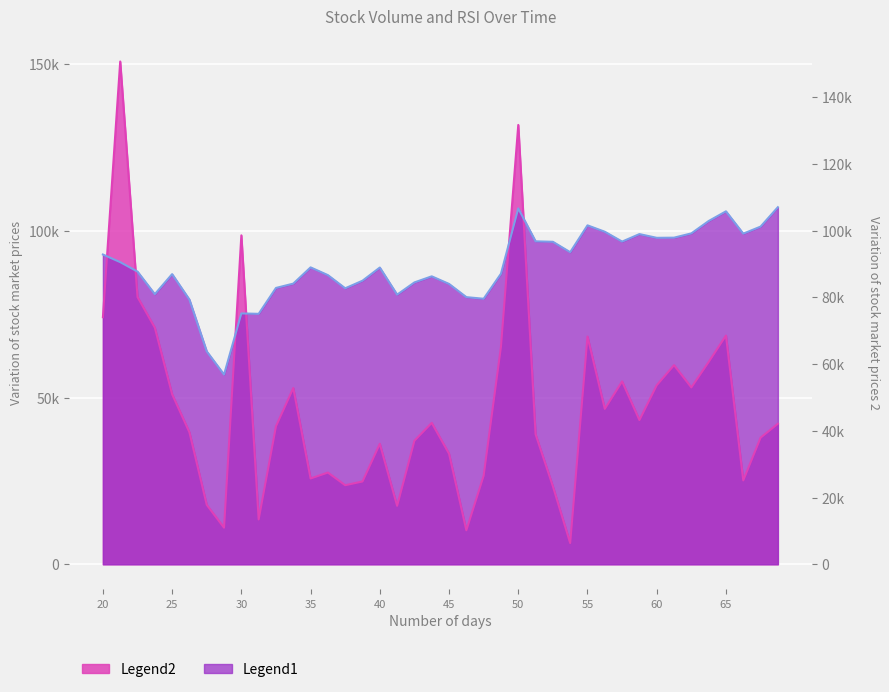

What is the smallest value displayed?

6358.0